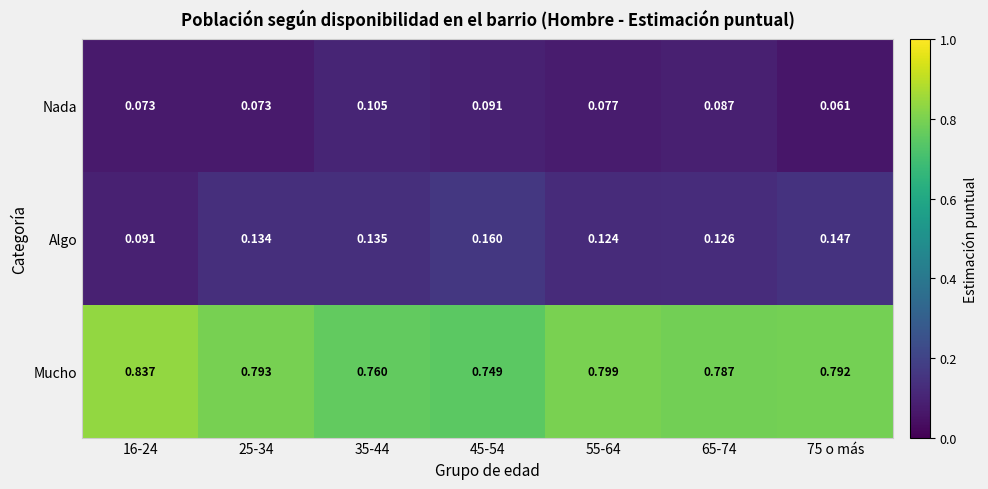

Which label corresponds to the smallest value in the chart?

75 o más